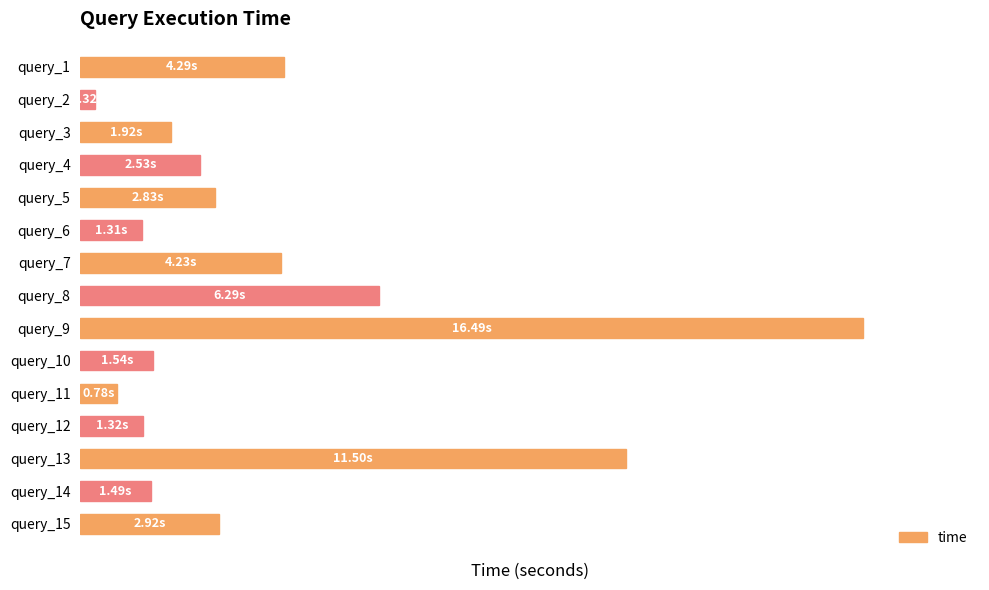

Are the bars horizontal?

Yes